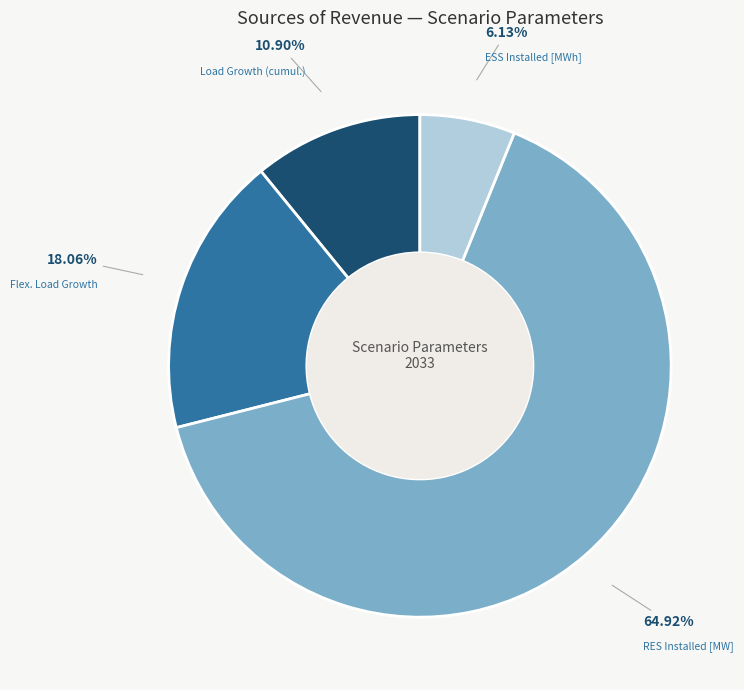

Which slice is the smallest?

ESS Installed [MWh]